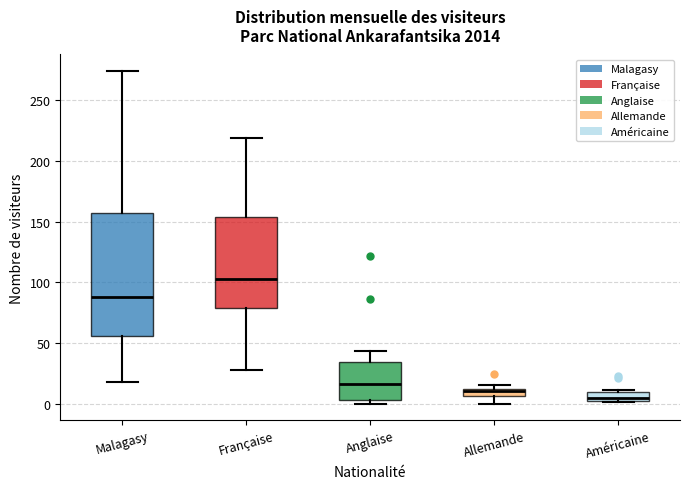

Where is the upper edge of the box for Allemande on the y-axis? The values are not printed on the chart, so give them approximately, as read against the axis.

10